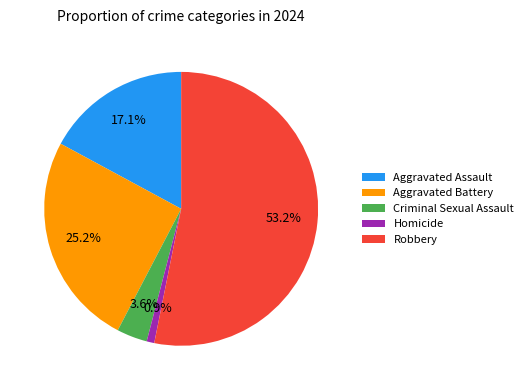

Approximately how many times larger is the value at Aggravated Battery compared to Aggravated Assault?

1.5